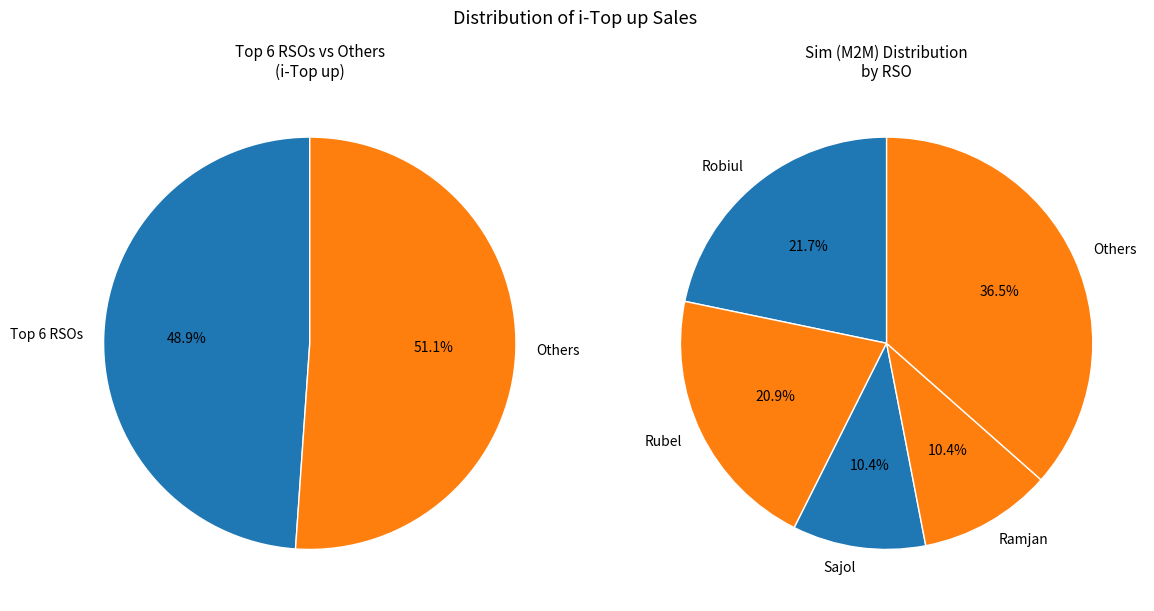

Does Nayeem account for over 50% of the chart?

No